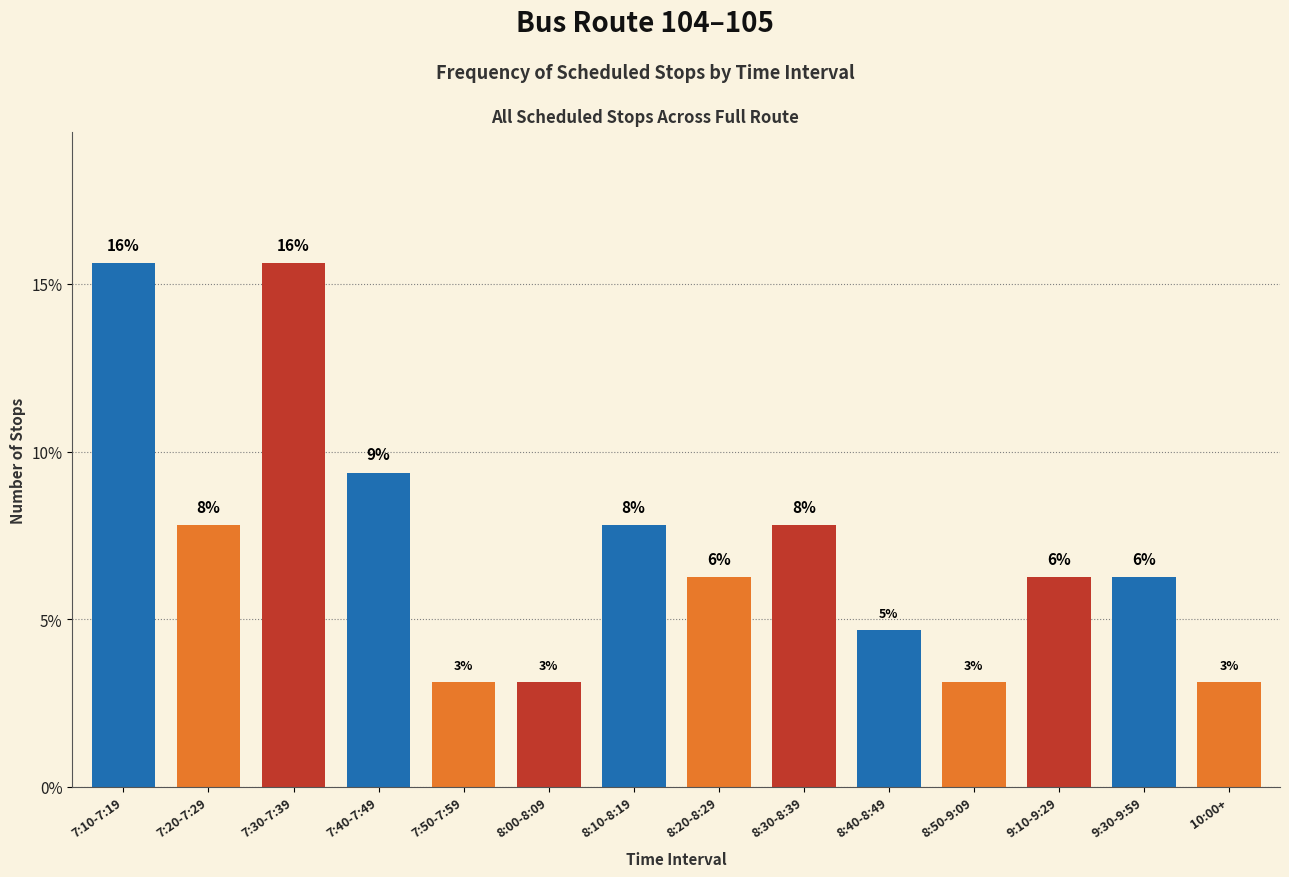

How many bars are there in total?

14